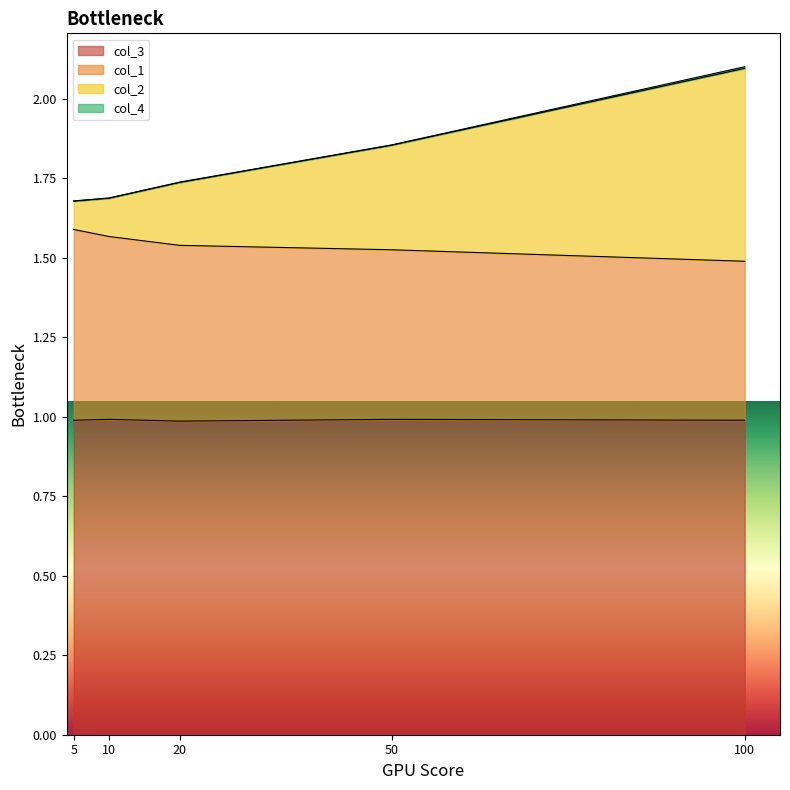

True or false: col_1 and col_3 cross at least once.

False